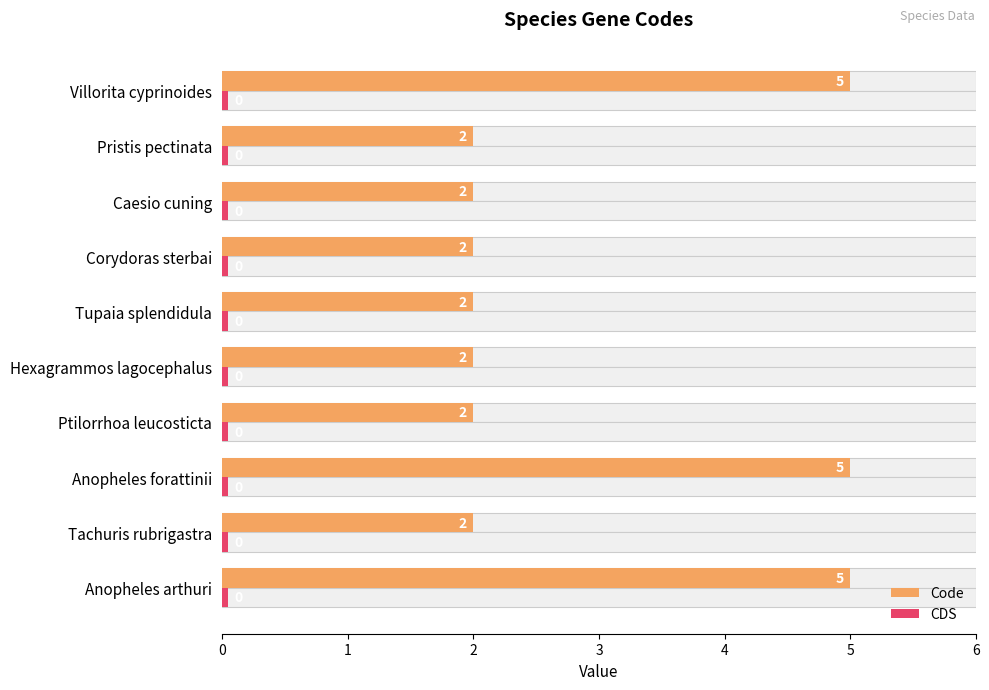

Is the value of Code at 6 greater than the value of CDS at 8?

Yes